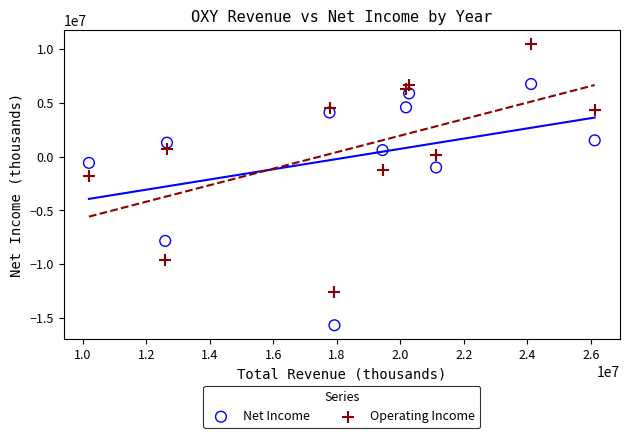

Which series contains the lowest Y value?

Net Income